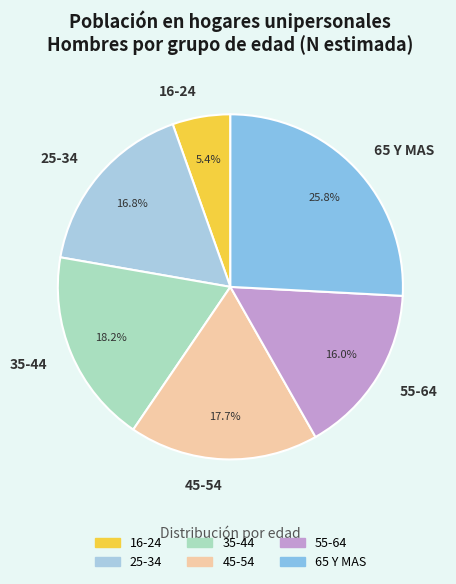

How many segments does this pie chart have?

6